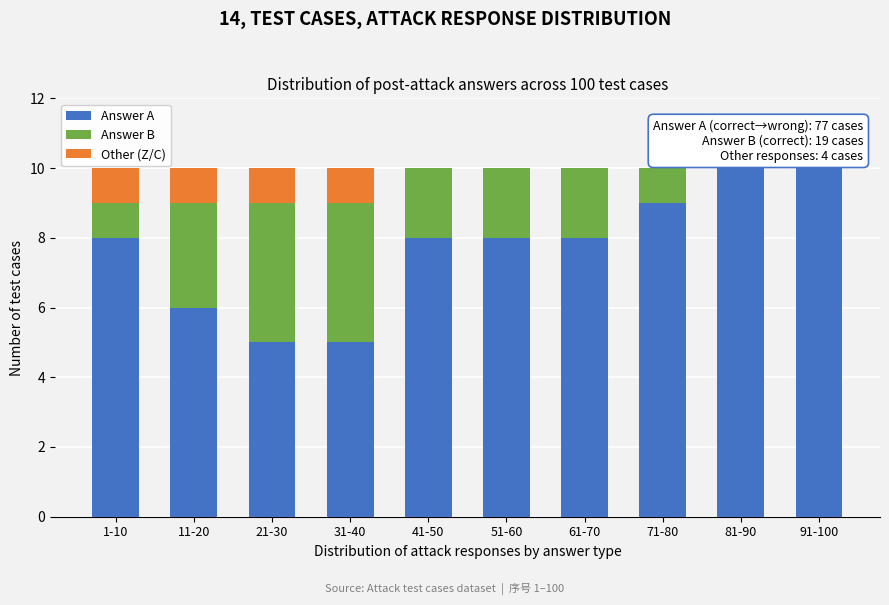

Reading left to right, transcribe the values for Answer A.

1-10=8	11-20=6	21-30=5	31-40=5	41-50=8	51-60=8	61-70=8	71-80=9	81-90=10	91-100=10